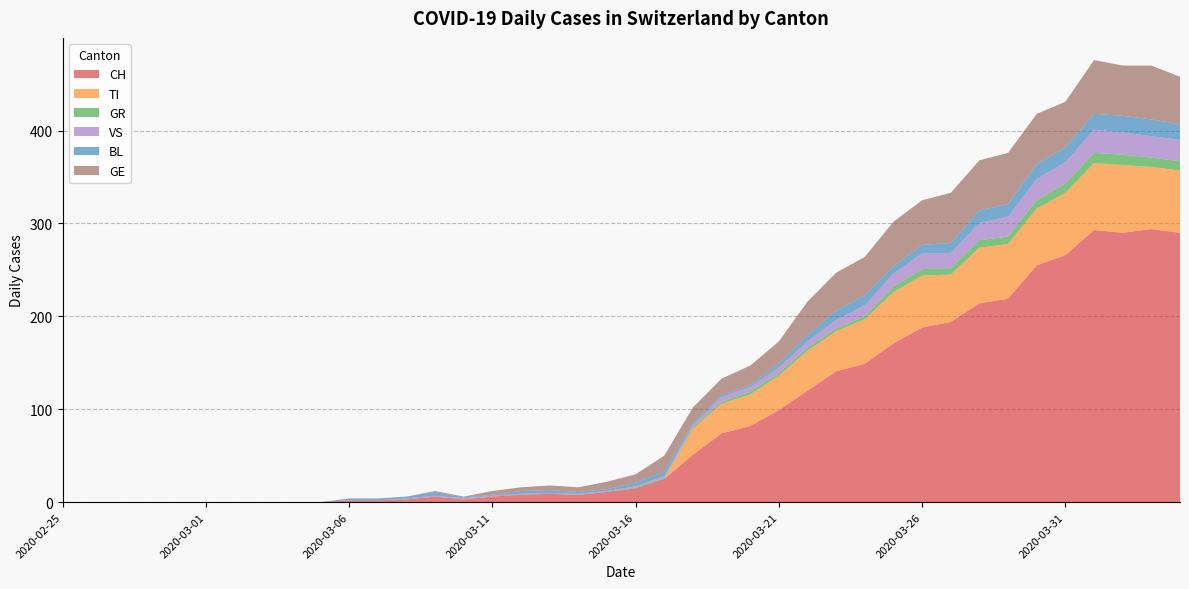

Reading left to right, transcribe all the data shown in this chart.

CH: 0	0	0	0	0	0	0	0	0	0	2	2	3	6	3	6	8	9	8	11	15	25	51	74	82	99	120	141	149	171	188	194	214	219	255	266	293	290	294	290
TI: 0	0	0	0	0	0	0	0	0	0	0	0	0	0	0	0	0	0	0	0	0	0	28	32	34	37	43	43	48	55	56	51	60	59	61	67	72	73	67	67
GR: 0	0	0	0	0	0	0	0	0	0	0	0	0	0	0	0	0	0	0	0	1	1	2	2	3	3	3	3	3	6	7	7	8	8	9	10	11	11	10	10
VS: 0	0	0	0	0	0	0	0	0	0	0	0	1	1	1	1	1	1	1	1	1	2	2	5	5	6	7	9	12	14	17	16	19	21	23	23	25	24	23	23
BL: 0	0	0	0	0	0	0	0	0	0	2	2	2	4	1	1	3	3	2	2	4	5	2	2	2	4	7	10	11	8	9	11	13	14	16	16	17	18	18	17
GE: 0	0	0	0	0	0	0	0	0	0	0	0	0	1	1	4	4	5	5	8	9	17	17	18	21	24	36	41	41	48	48	54	54	55	54	49	58	54	58	51